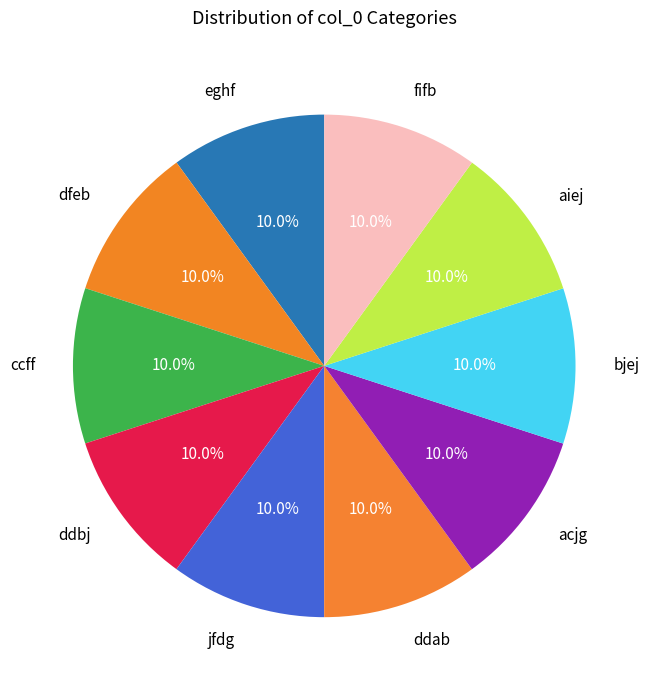

To the nearest percent, what is the average slice percentage?

10%